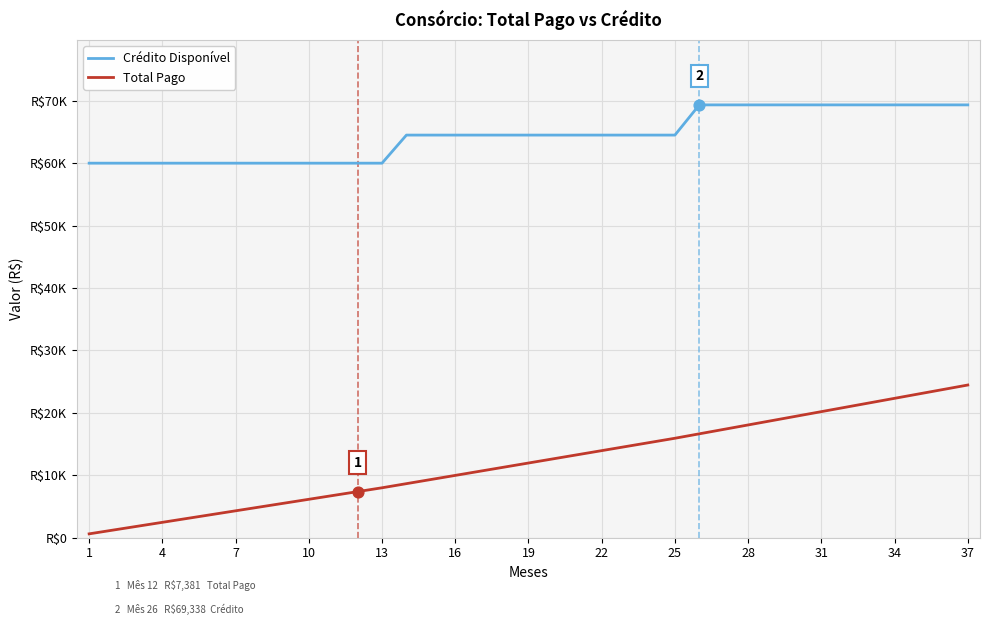

Does the chart have visible grid lines?

Yes